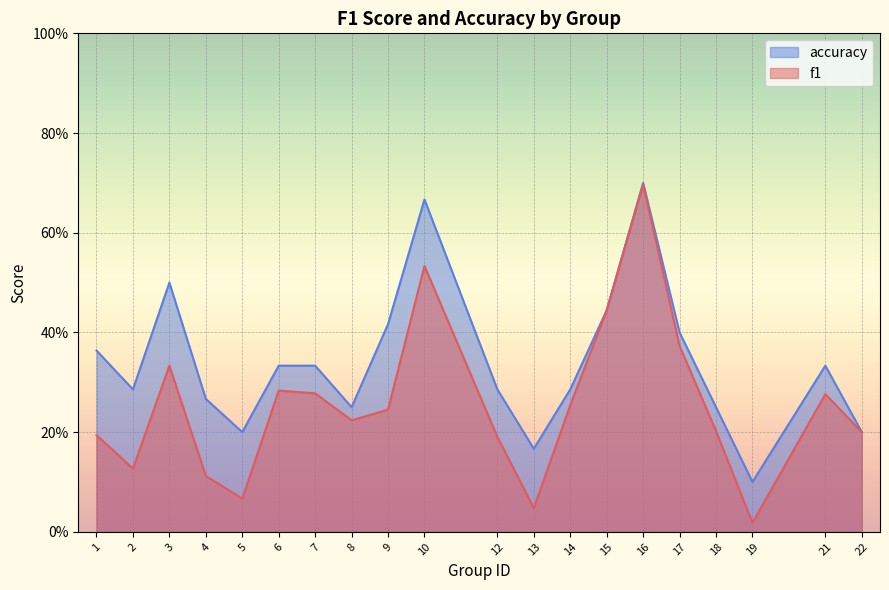

At 7, list the series in order from smallest to largest.

f1, accuracy